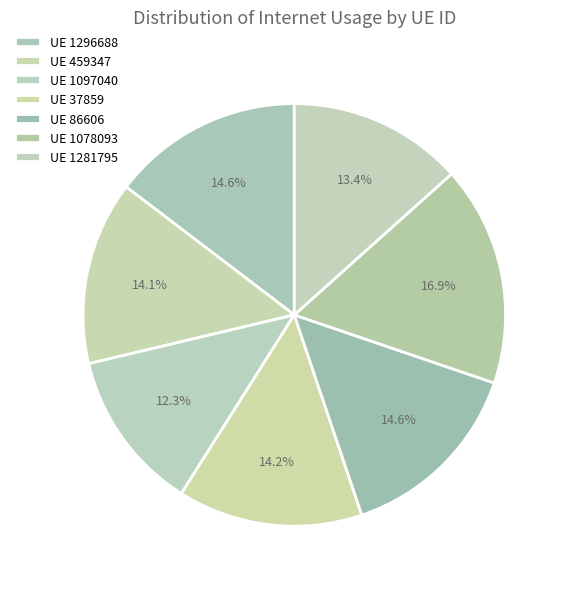

Count the number of slices in the pie.

7